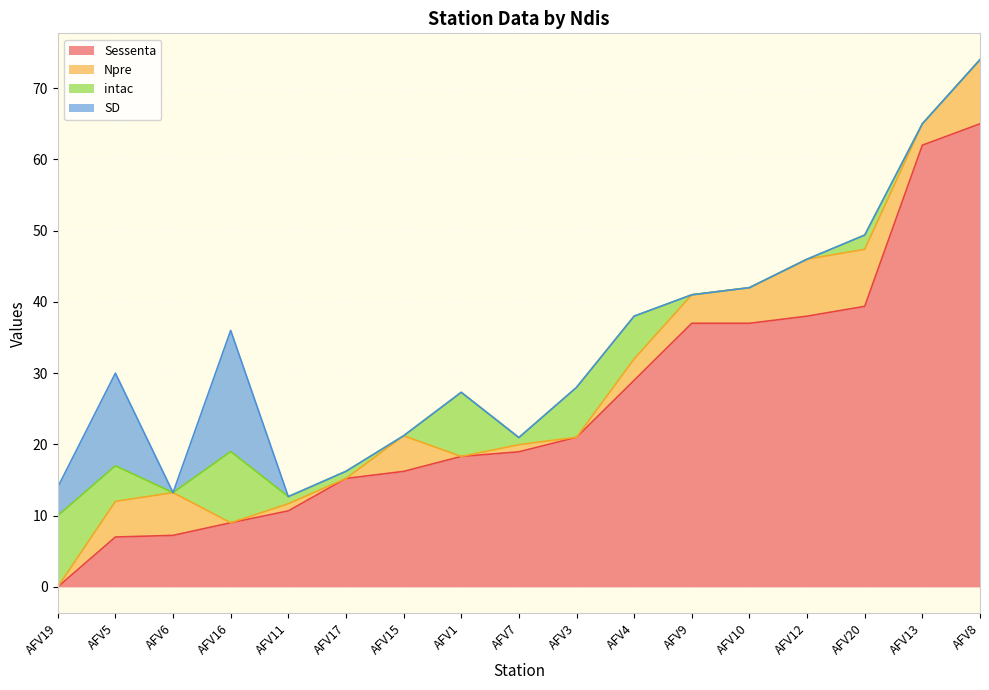

Reading left to right, list all the values displayed in this chart.

Sessenta: AFV19=0.0	AFV5=7.0	AFV6=7.2	AFV16=9.0	AFV11=10.7	AFV17=15.2	AFV15=16.2	AFV1=18.3	AFV7=19.0	AFV3=21.0	AFV4=29.0	AFV9=37.0	AFV10=37.0	AFV12=38.0	AFV20=39.4	AFV13=62.0	AFV8=65.0
Npre: AFV19=0.0	AFV5=5.0	AFV6=6.0	AFV16=0.0	AFV11=1.0	AFV17=0.0	AFV15=5.0	AFV1=0.0	AFV7=1.0	AFV3=0.0	AFV4=3.0	AFV9=4.0	AFV10=5.0	AFV12=8.0	AFV20=8.0	AFV13=3.0	AFV8=9.0
intac: AFV19=10.0	AFV5=5.0	AFV6=0.0	AFV16=10.0	AFV11=1.0	AFV17=1.0	AFV15=0.0	AFV1=9.0	AFV7=1.0	AFV3=7.0	AFV4=6.0	AFV9=0.0	AFV10=0.0	AFV12=0.0	AFV20=2.0	AFV13=0.0	AFV8=0.0
SD: AFV19=4.0	AFV5=13.0	AFV6=0.0	AFV16=17.0	AFV11=0.0	AFV17=0.0	AFV15=0.0	AFV1=0.0	AFV7=0.0	AFV3=0.0	AFV4=0.0	AFV9=0.0	AFV10=0.0	AFV12=0.0	AFV20=0.0	AFV13=0.0	AFV8=0.0